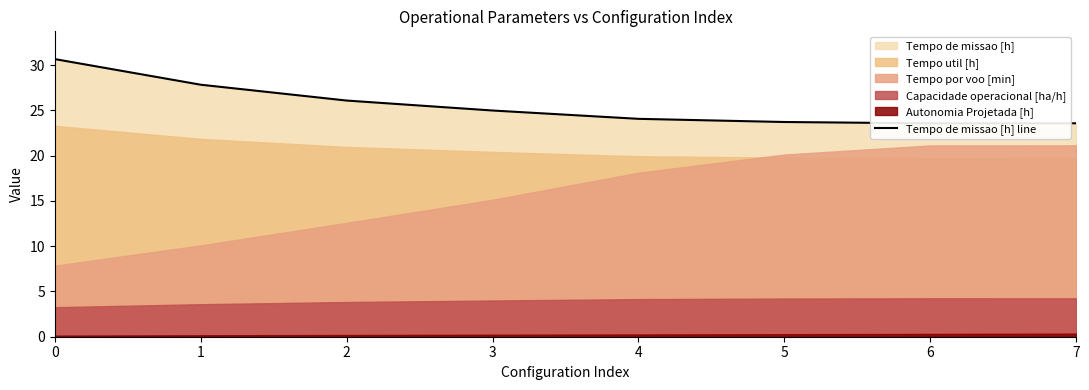

True or false: the data has more than 0 interior local peaks.

False